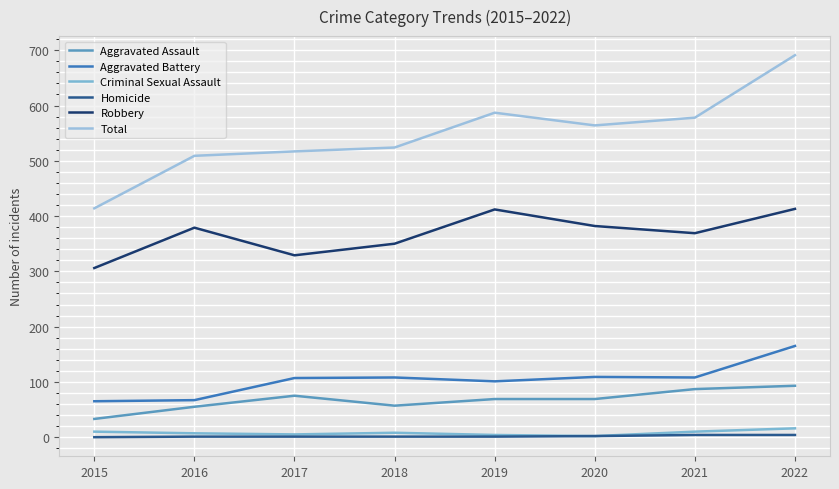

True or false: Aggravated Assault has a value of 161 at 2022.

False